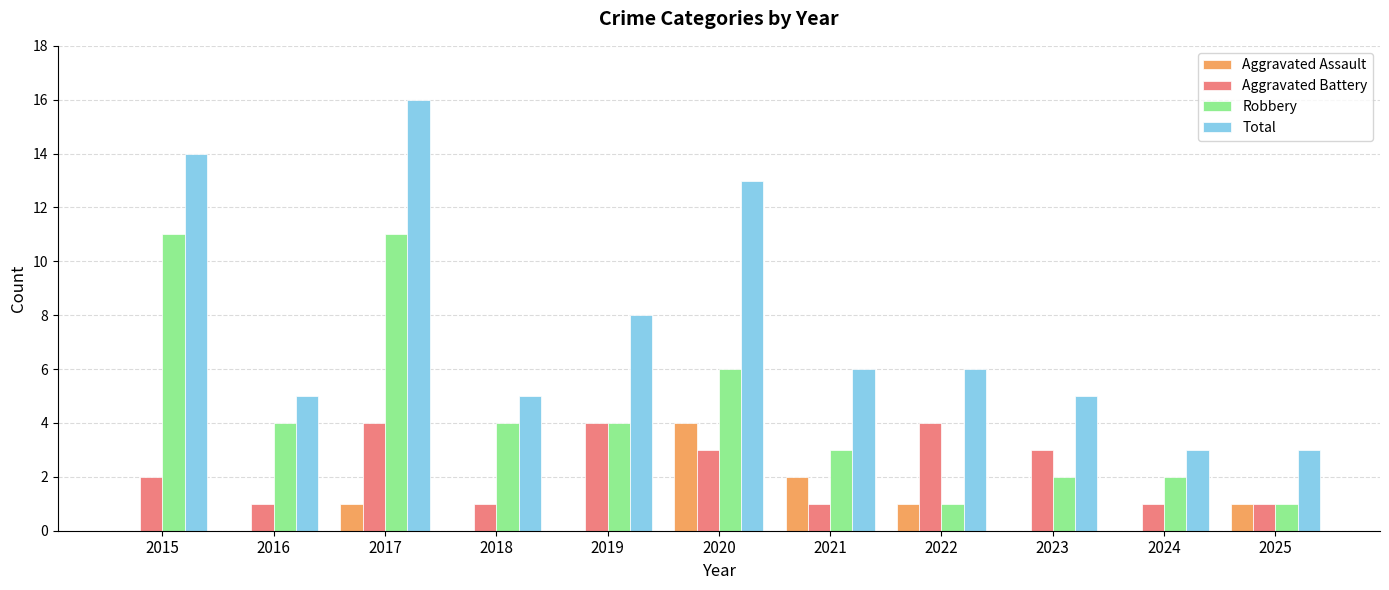

How many distinct data groups are displayed?

4